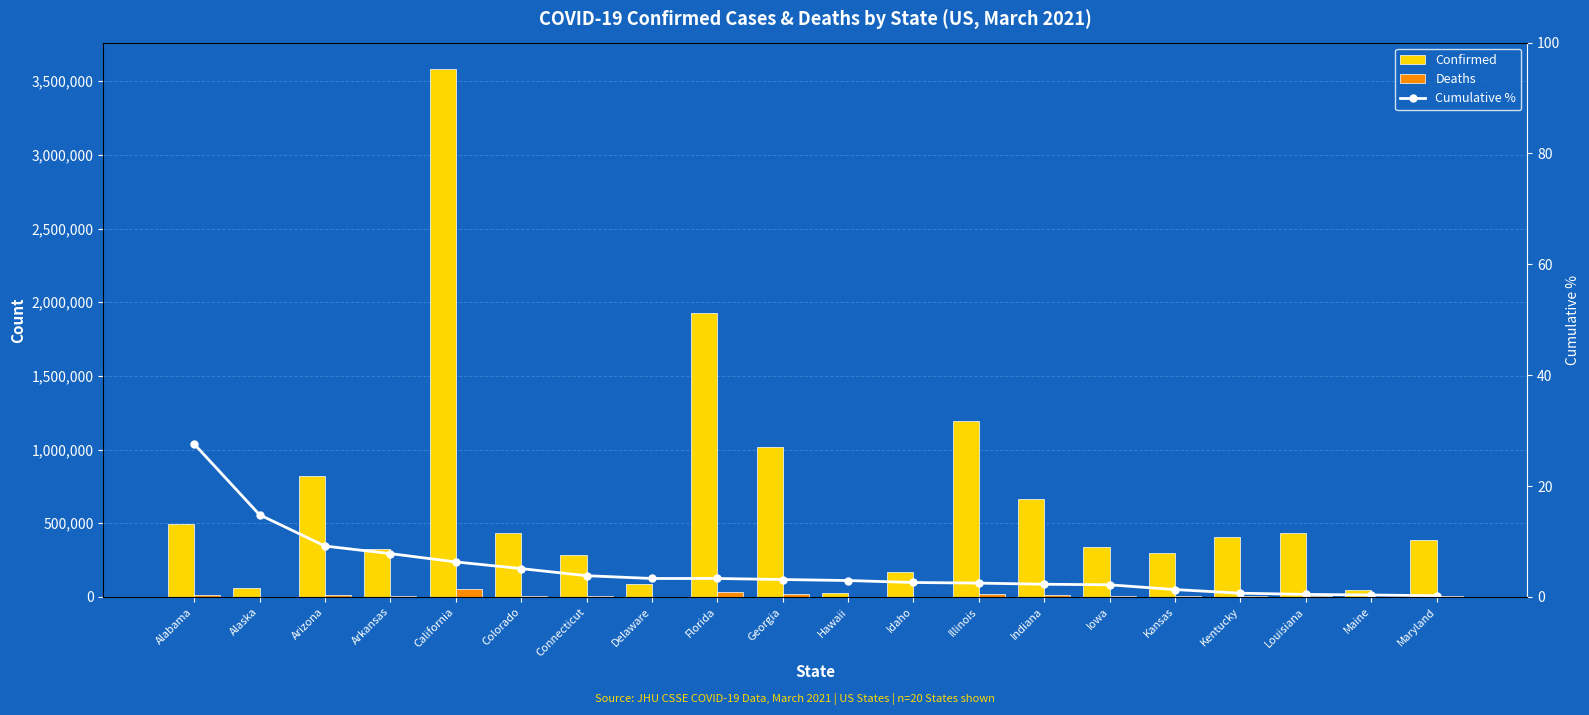

What is the label of the 15th bar from the left?

Iowa